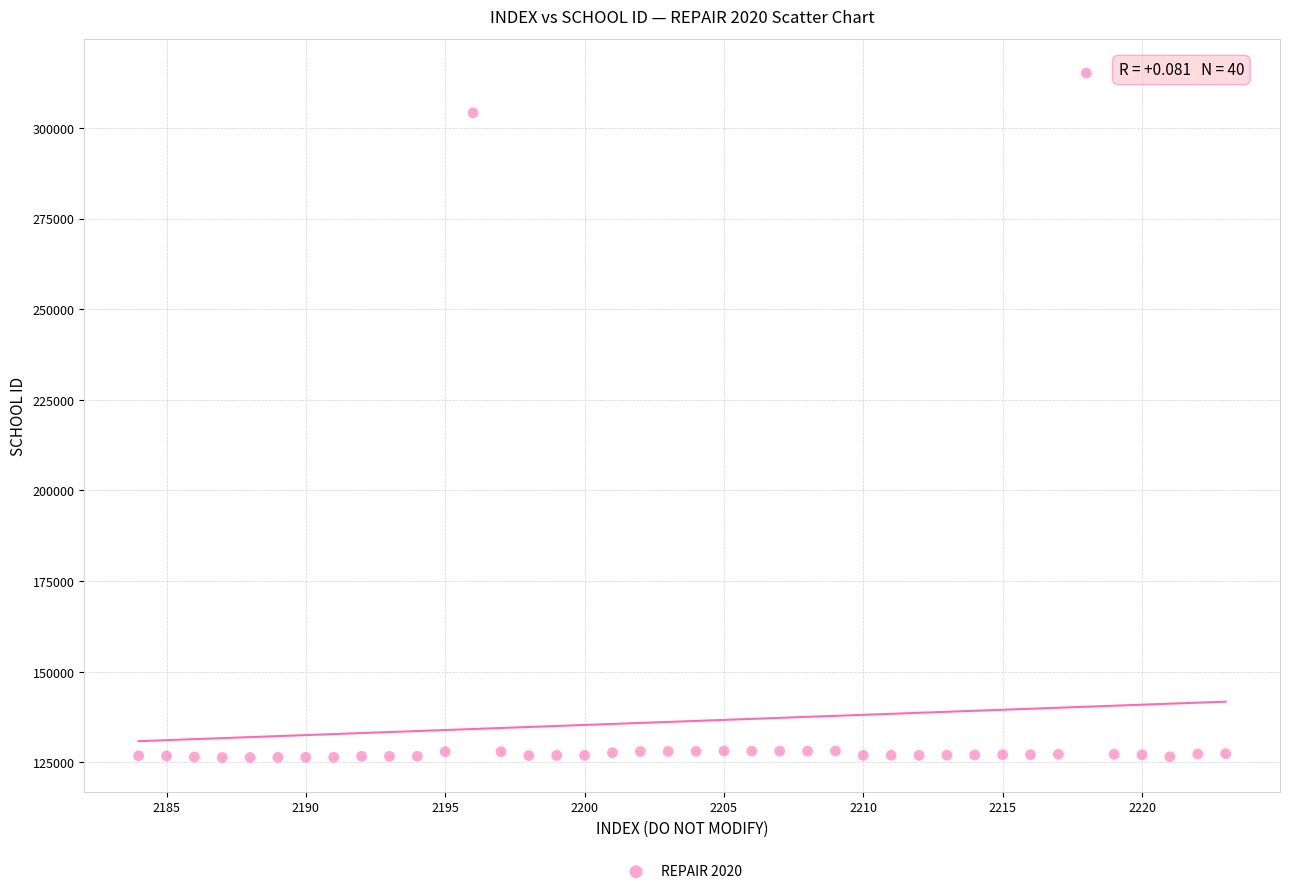

What is the range of Y values (max minus min)?

188748